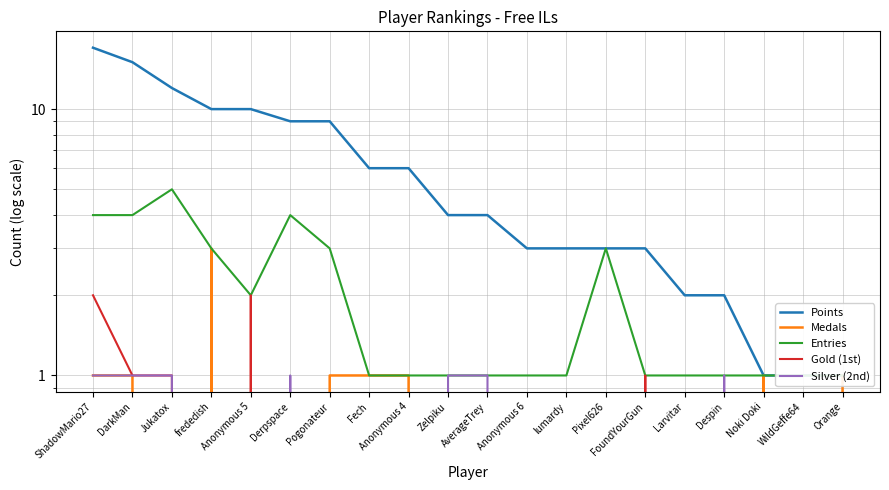

Is it true that Points equals 17 at ShadowMario27?

True